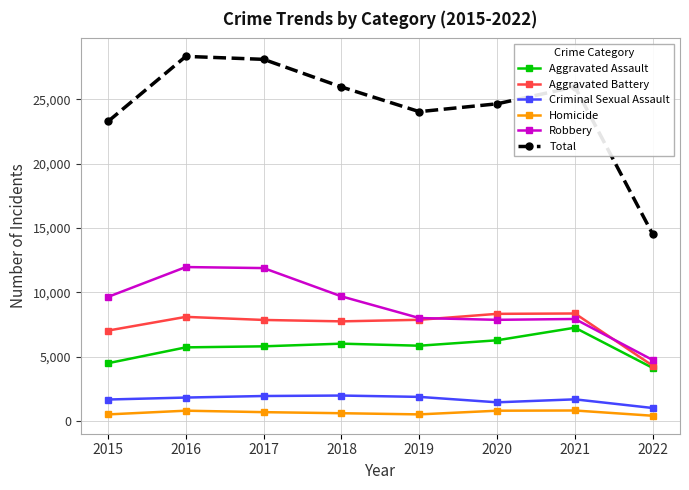

Is the value of Aggravated Battery at 2022 greater than the value of Homicide at 2017?

Yes